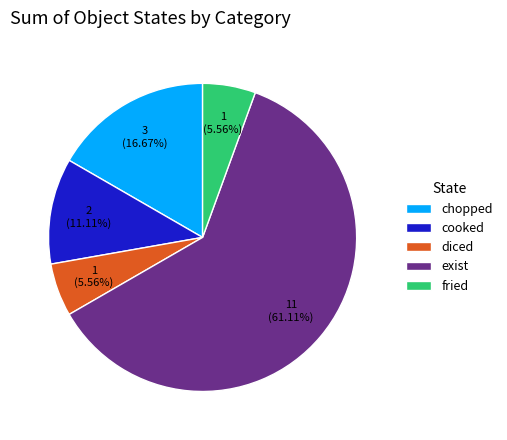

Which category has the biggest portion of the pie?

exist